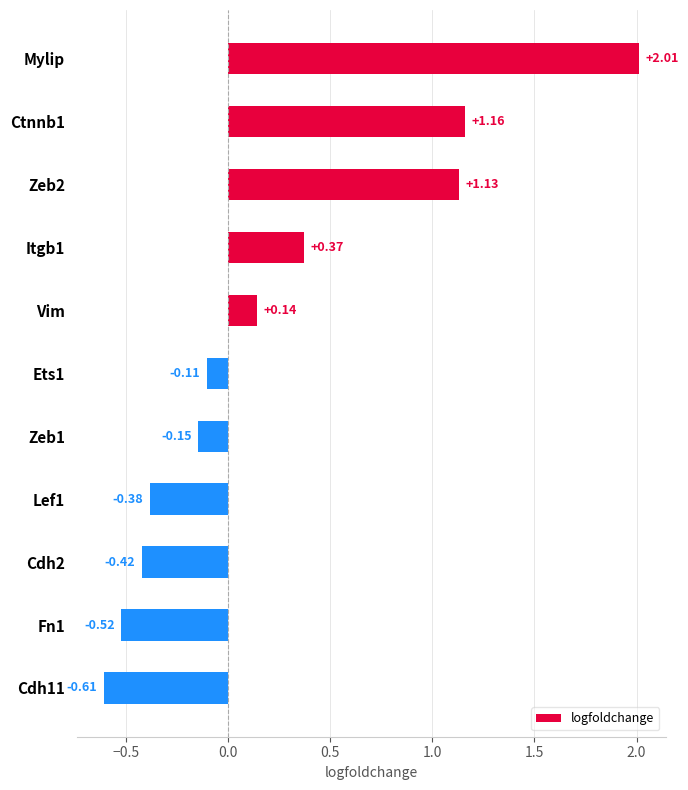

List the labels in order of value, smallest first.

Cdh11, Fn1, Cdh2, Lef1, Zeb1, Ets1, Vim, Itgb1, Zeb2, Ctnnb1, Mylip